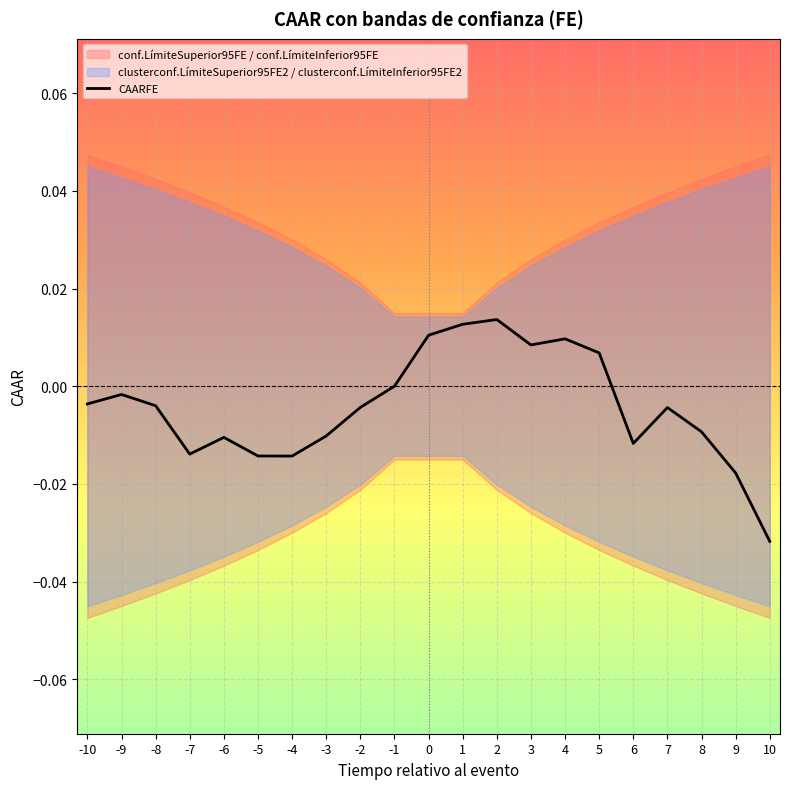

Count the number of values greater than 0.

6